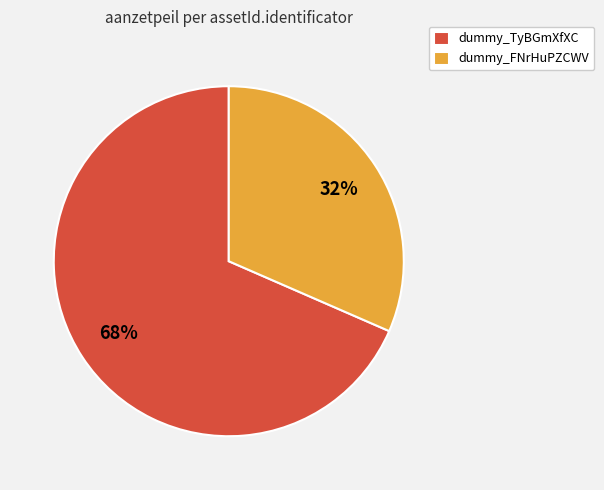

To the nearest percent, what is the average slice percentage?

50%